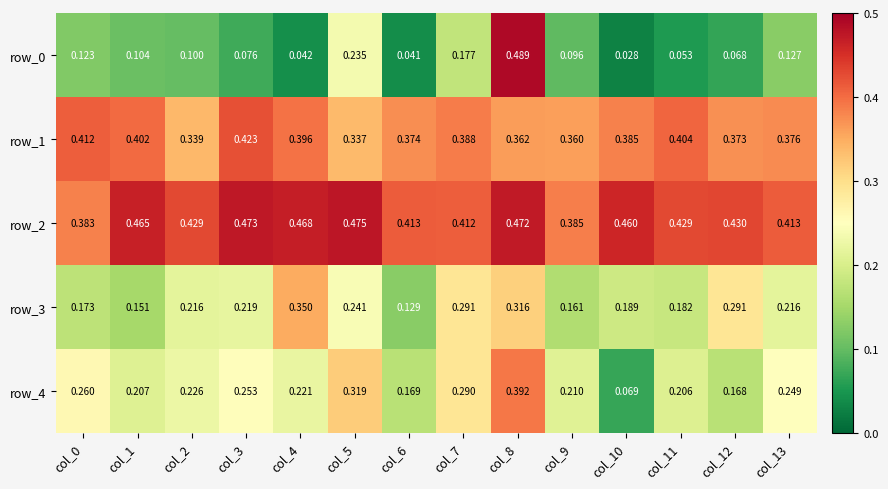

Is the value of row_0 at col_3 greater than the value of row_4 at col_3?

No